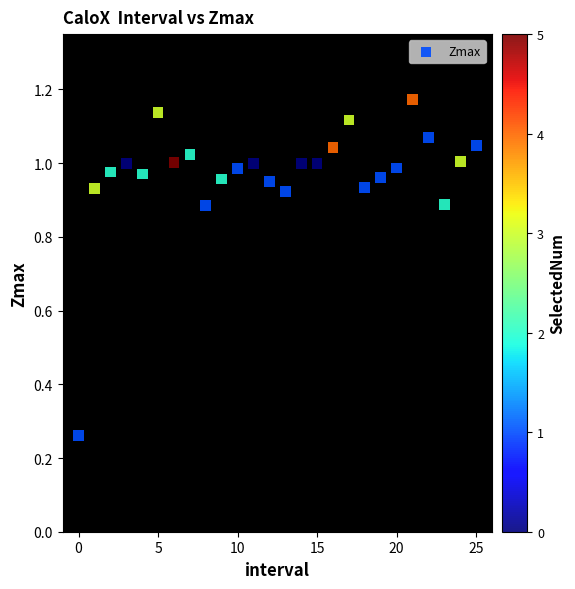

How many data points are displayed?

26